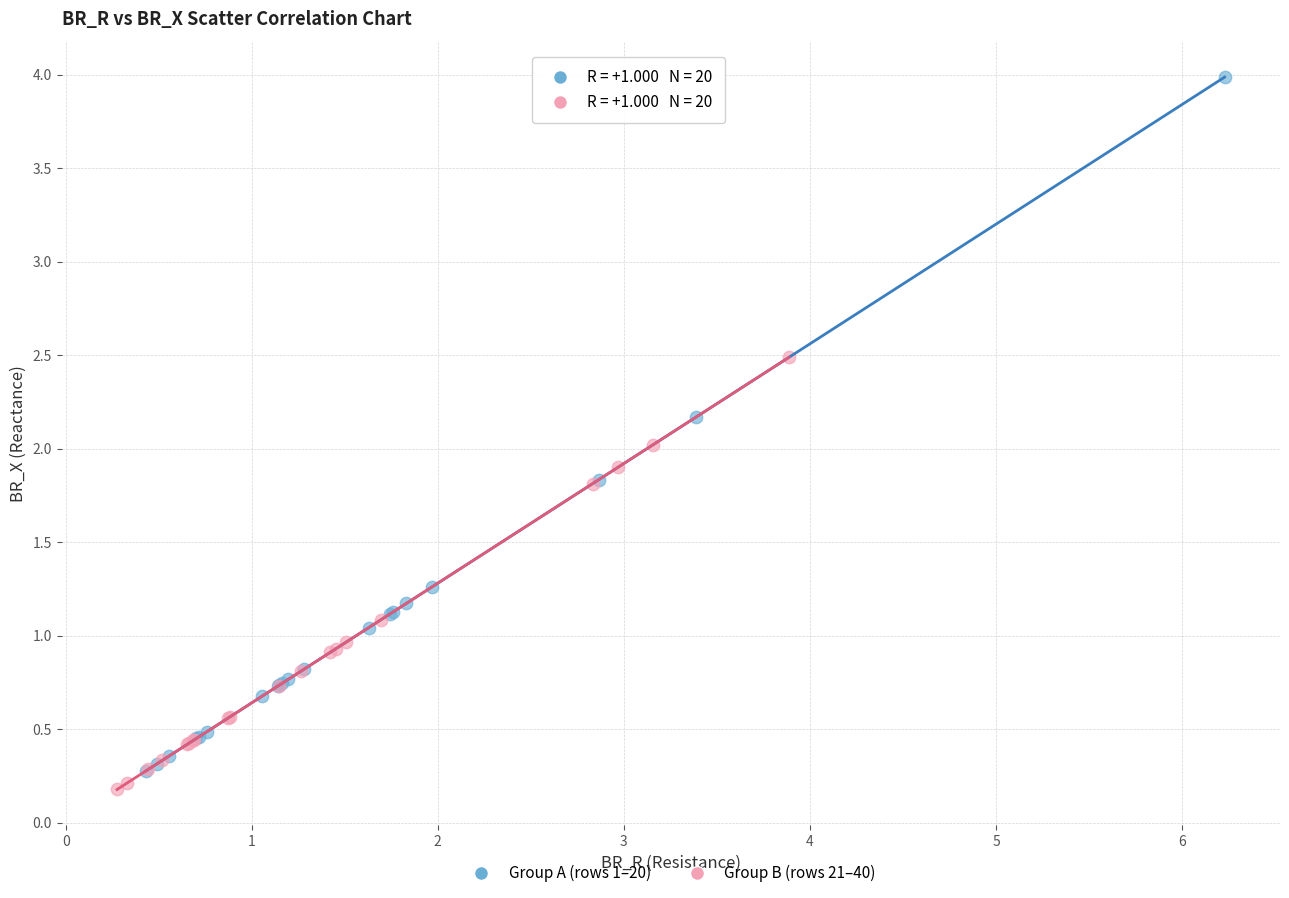

Which series contains the lowest Y value?

Group B (rows 21–40)